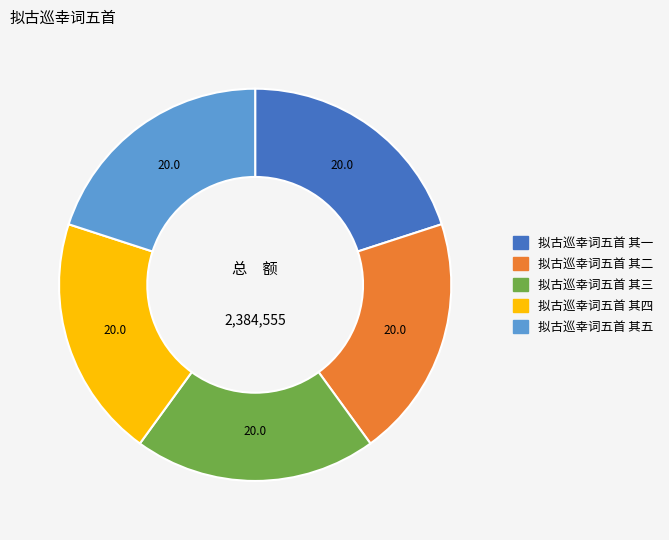

Approximately how many times larger is the value at 拟古巡幸词五首 其五 compared to 拟古巡幸词五首 其二?

1.0